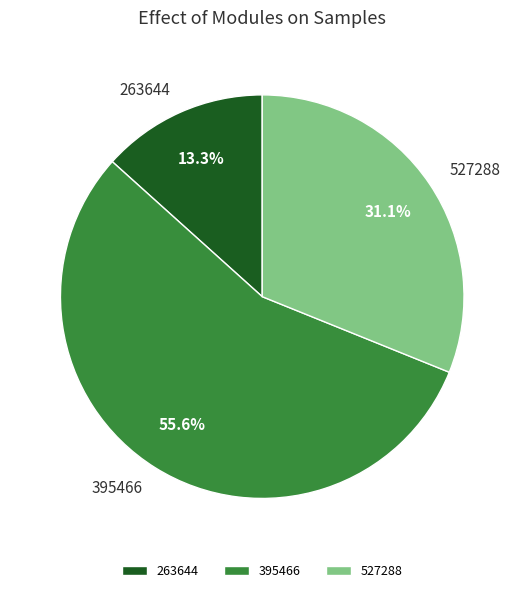

To the nearest percent, what portion does 263644 represent?

13%